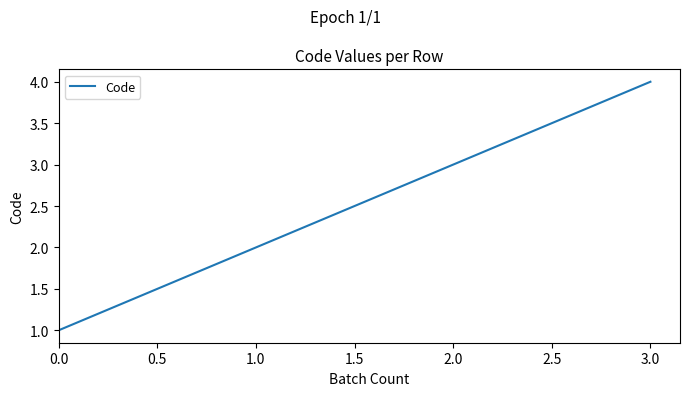

True or false: the data shows 1 at 0.0.

True